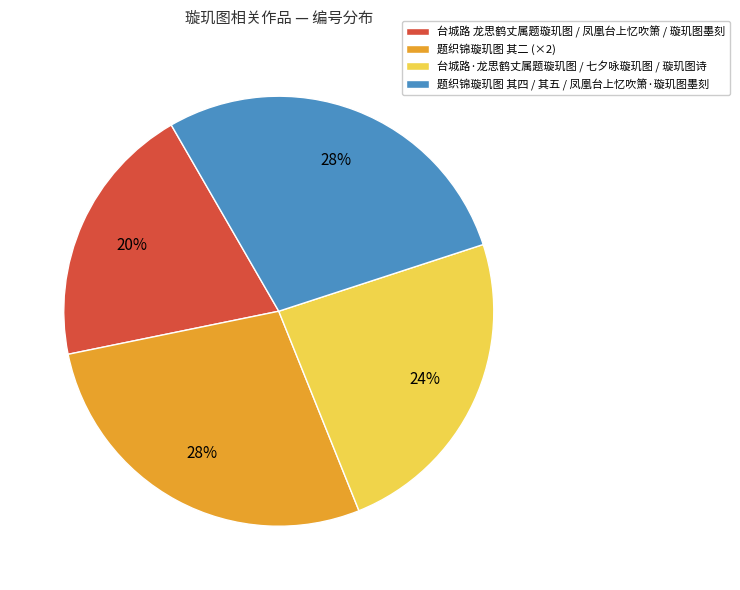

Does any single category account for the majority?

No